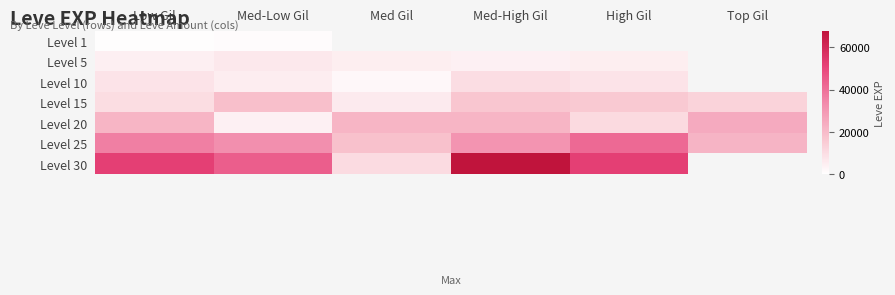

How many distinct data groups are displayed?

7